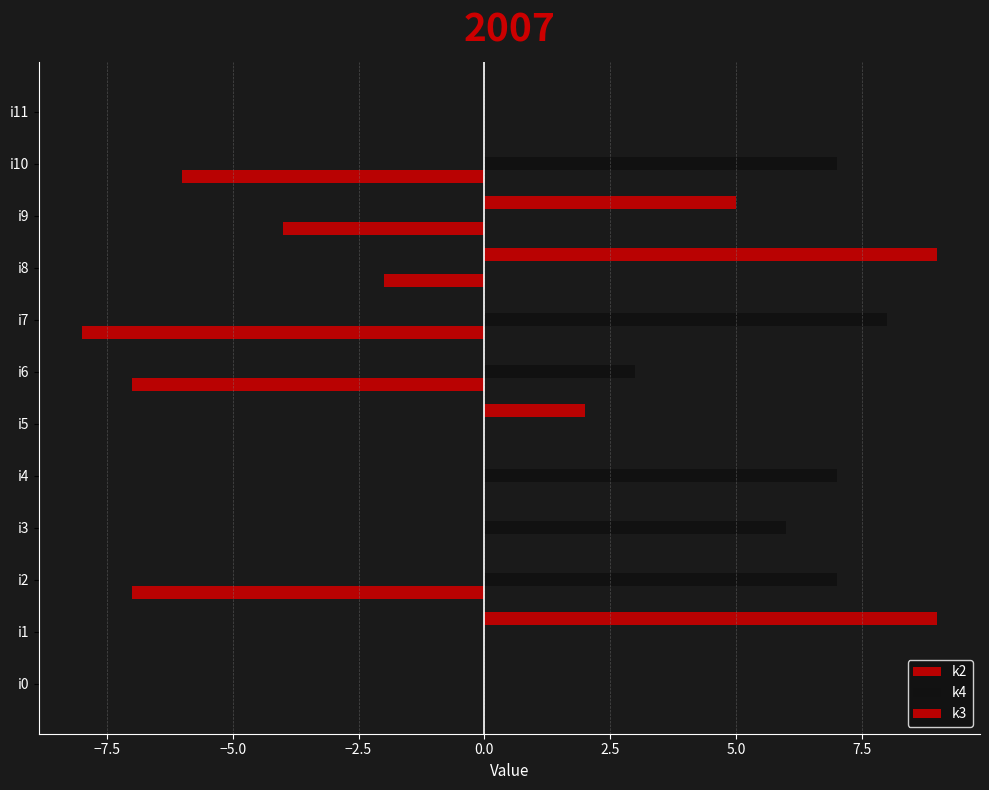

At how many categories does at least one series exceed 2?

9